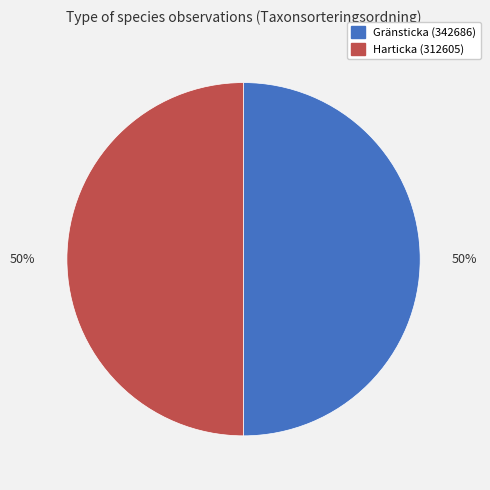

Is it true that Gränsticka (342686) is 50% of the pie?

True